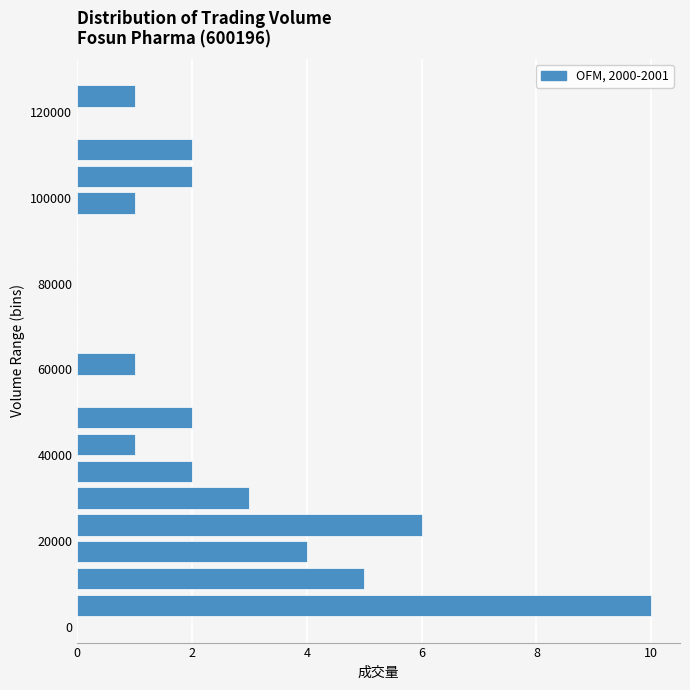

Read against the y-axis, roughly where is the centre of the longest bar?

6000